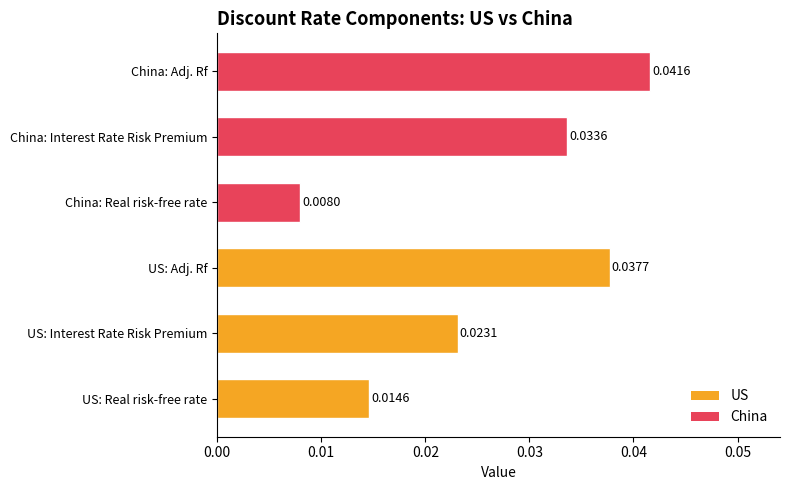

Between US: Real risk-free rate and China: Interest Rate Risk Premium, which is larger?

China: Interest Rate Risk Premium